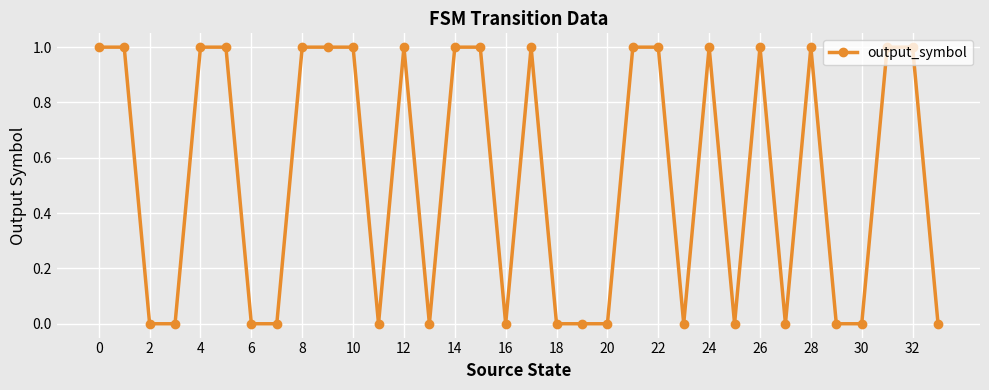

How many distinct data groups are displayed?

1